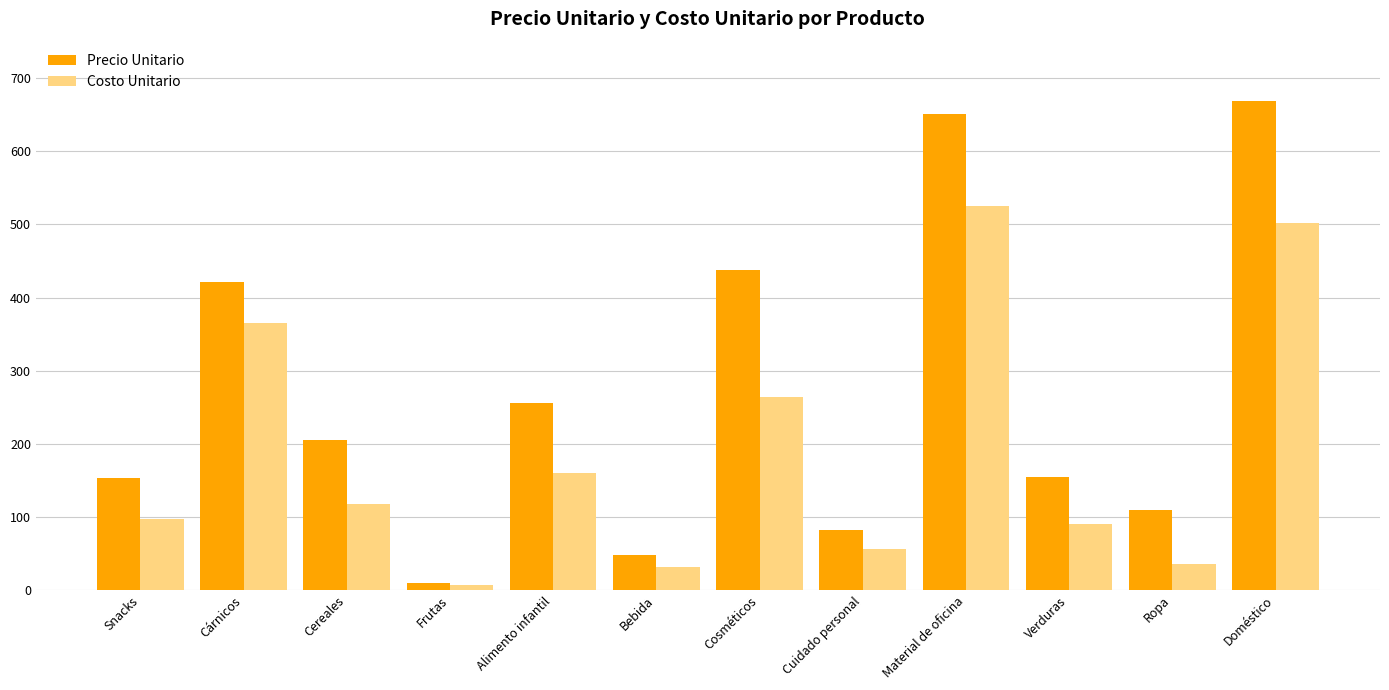

List the series in order of their peak value, lowest first.

Costo Unitario, Precio Unitario